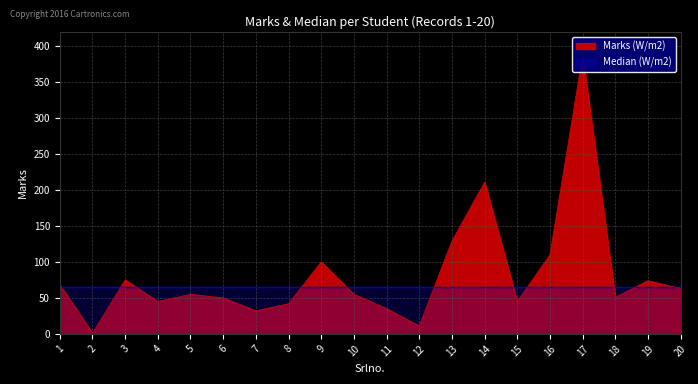

What is the value of the 16th point from the left?

110